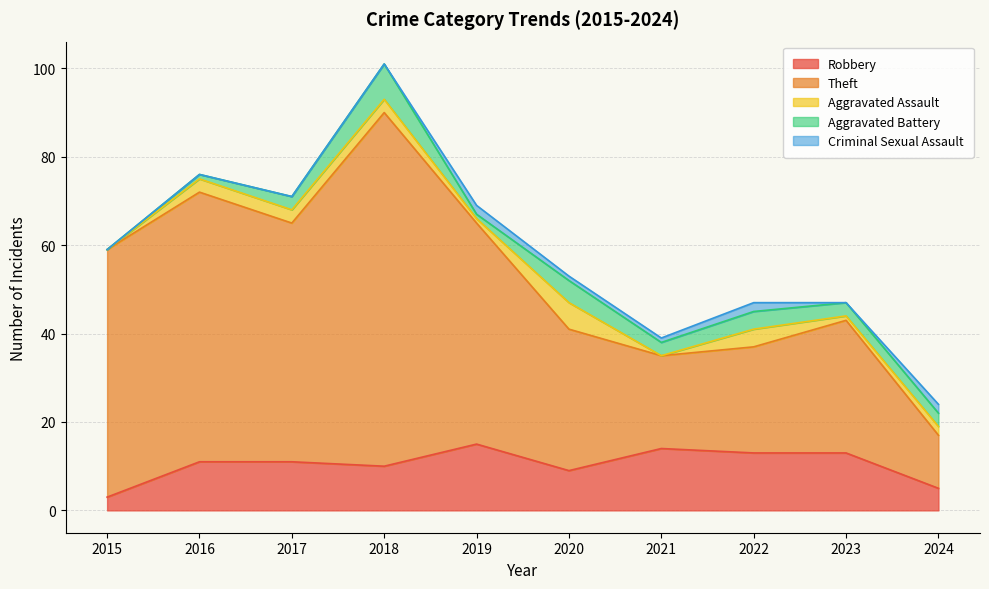

How many values in the Criminal Sexual Assault series exceed 1?

3